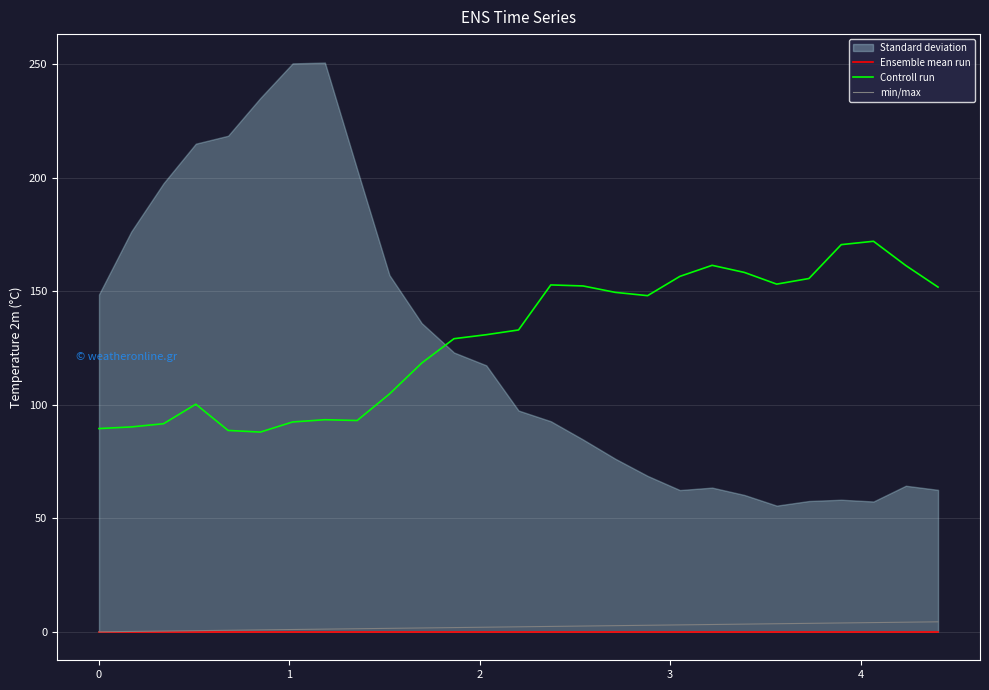

True or false: min/max and Controll run intersect in this chart.

False